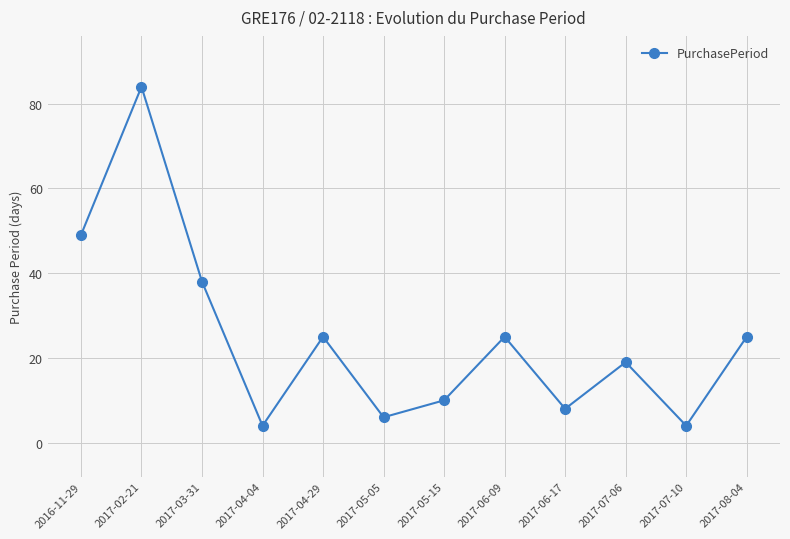

What is the difference between the values at 2017-02-21 and 2017-07-10?

80